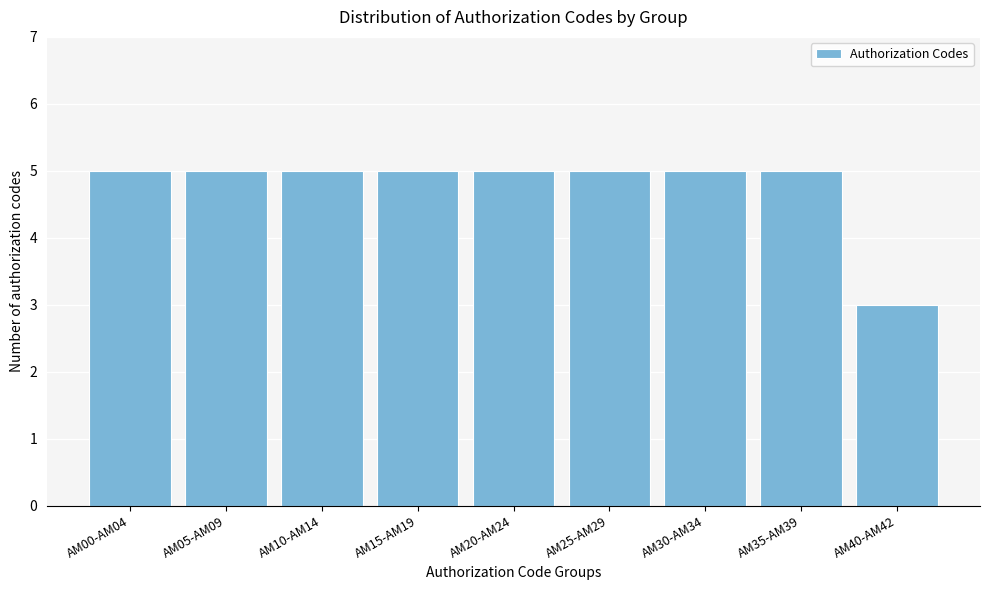

Reading left to right, list all the values displayed in this chart.

5	5	5	5	5	5	5	5	3